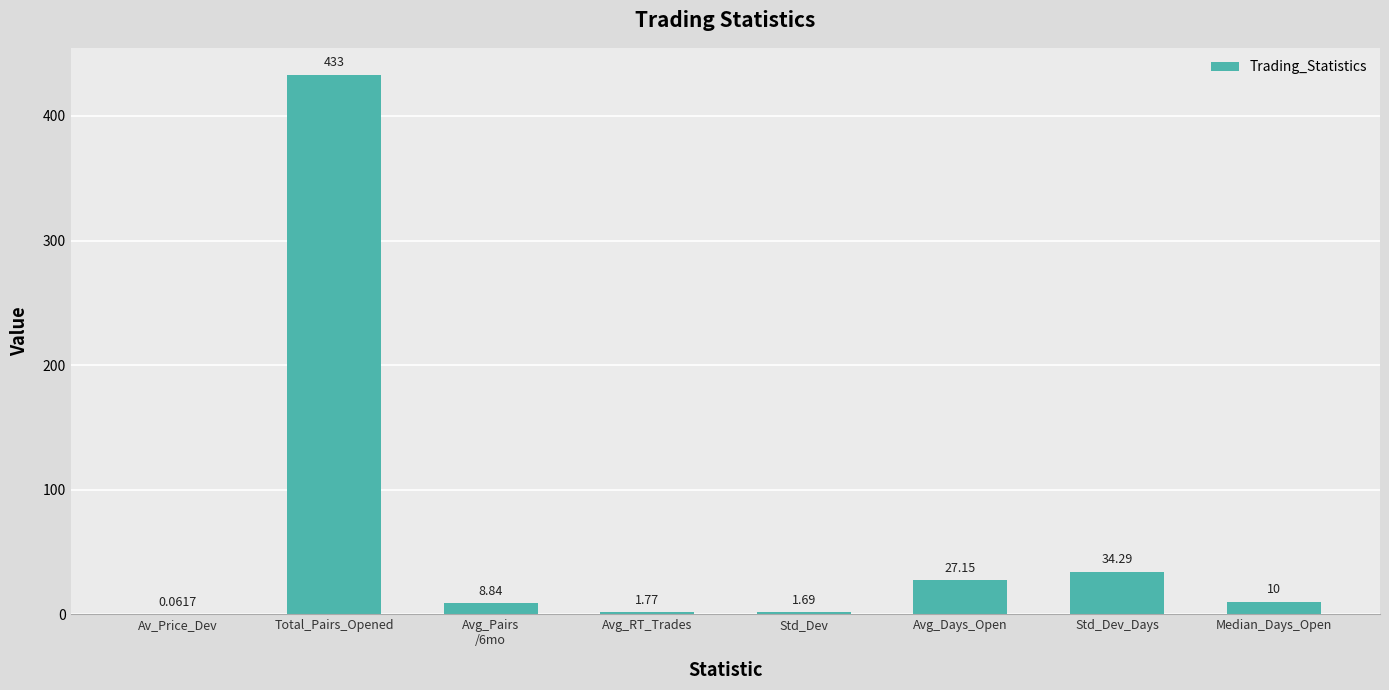

What is the change in value from Avg_Pairs
/6mo to Std_Dev_Days?

+25.5